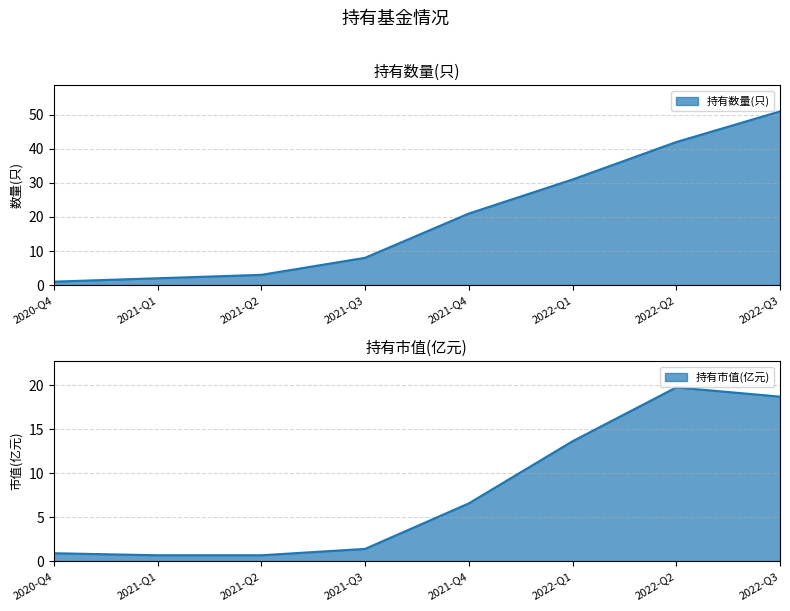

What is the average value of the 持有市值(亿元) series?

7.8